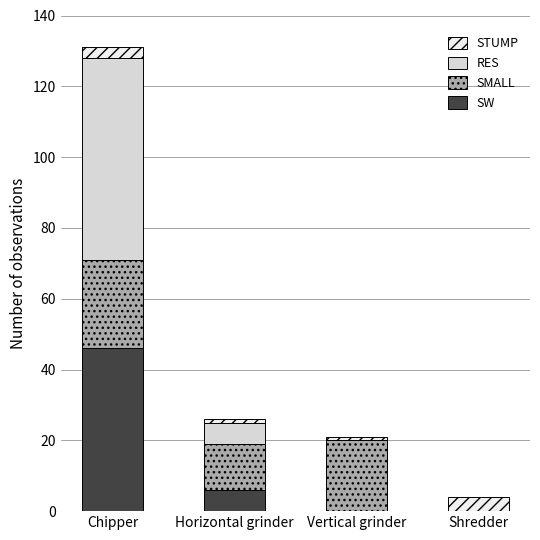

Does the chart contain stacked bars?

Yes